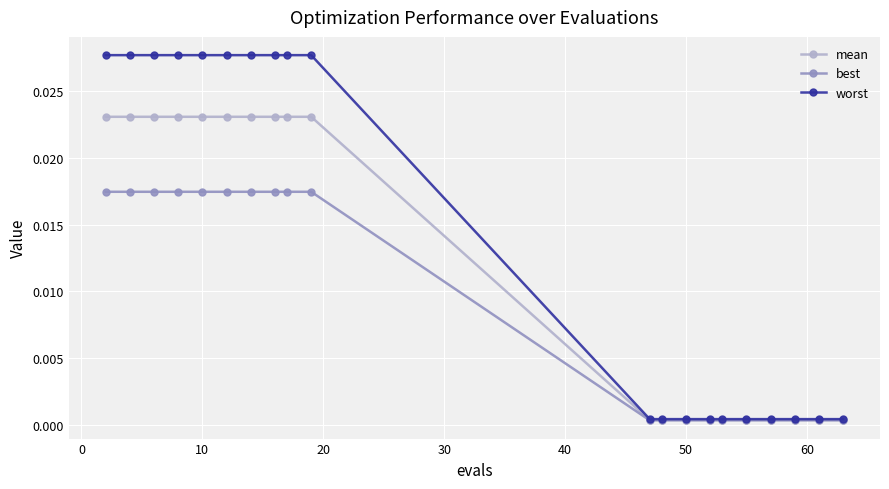

List the series in order of their peak value, lowest first.

best, mean, worst